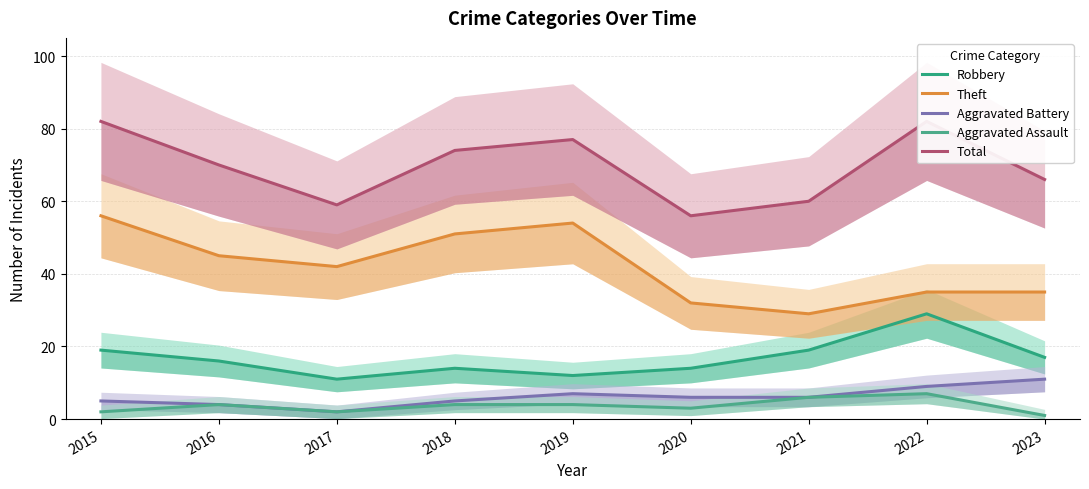

Is this an area chart (filled region under the line)?

No